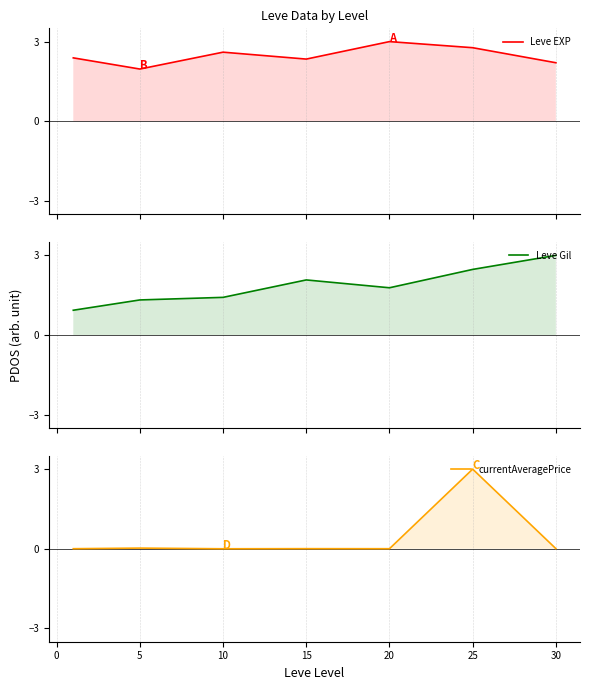

What is the lowest value of the Leve EXP series?

2.0